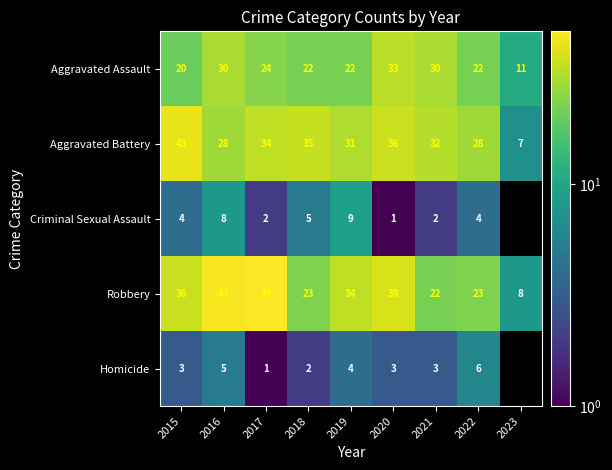

Which has a higher value, 2016 or 2019?

2016